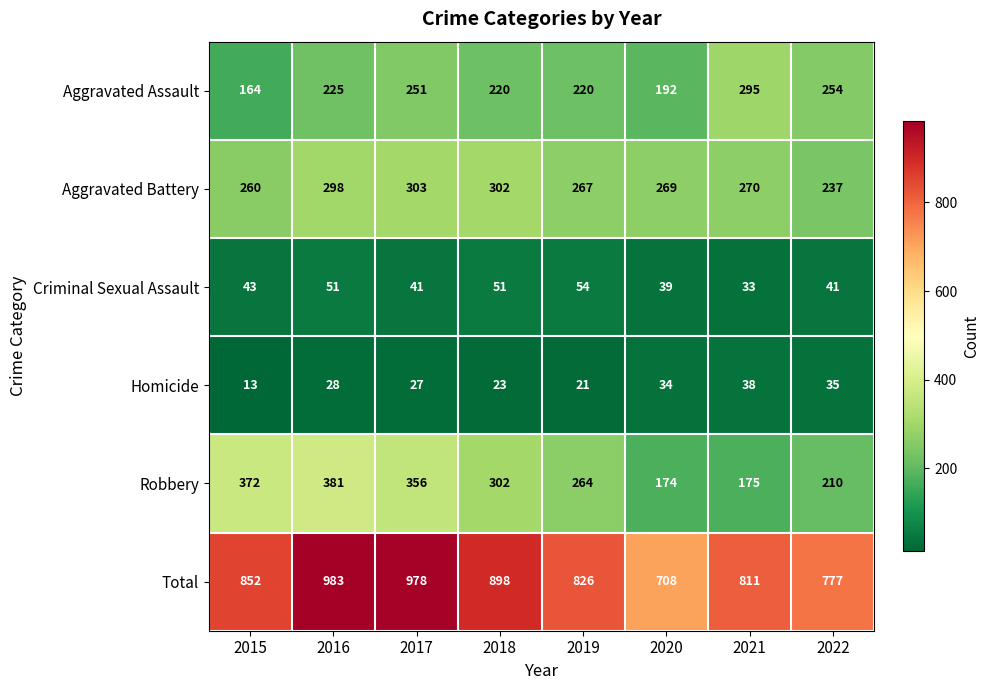

Is it true that Aggravated Battery equals 267 at 2019?

True